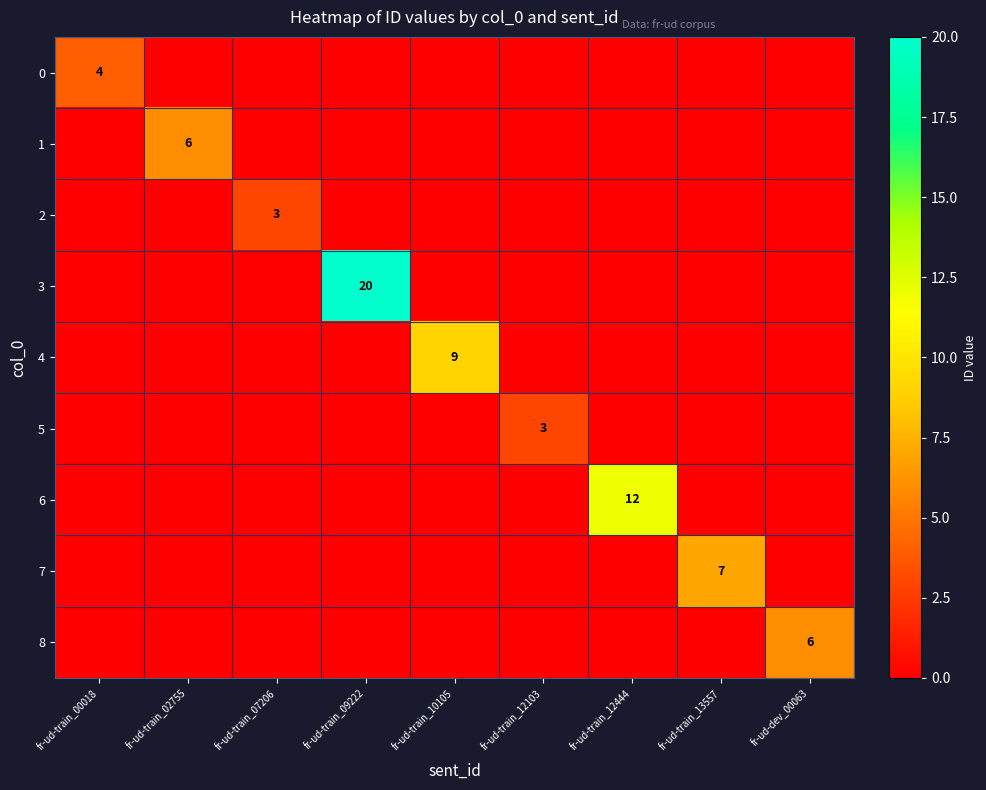

Between fr-ud-train_09222 and fr-ud-train_12103, which series saw the biggest shift?

3